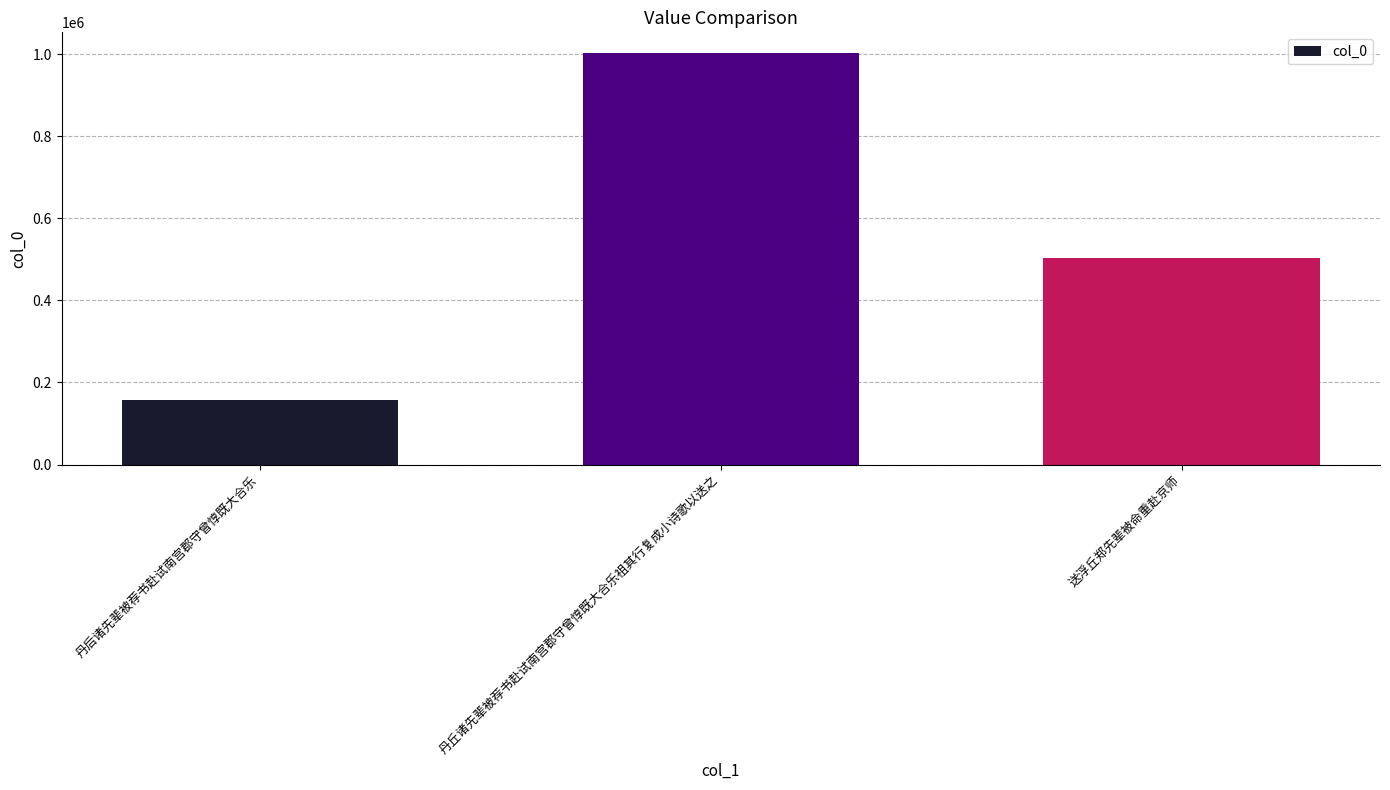

How many values are between 157012 and 1003099?

3